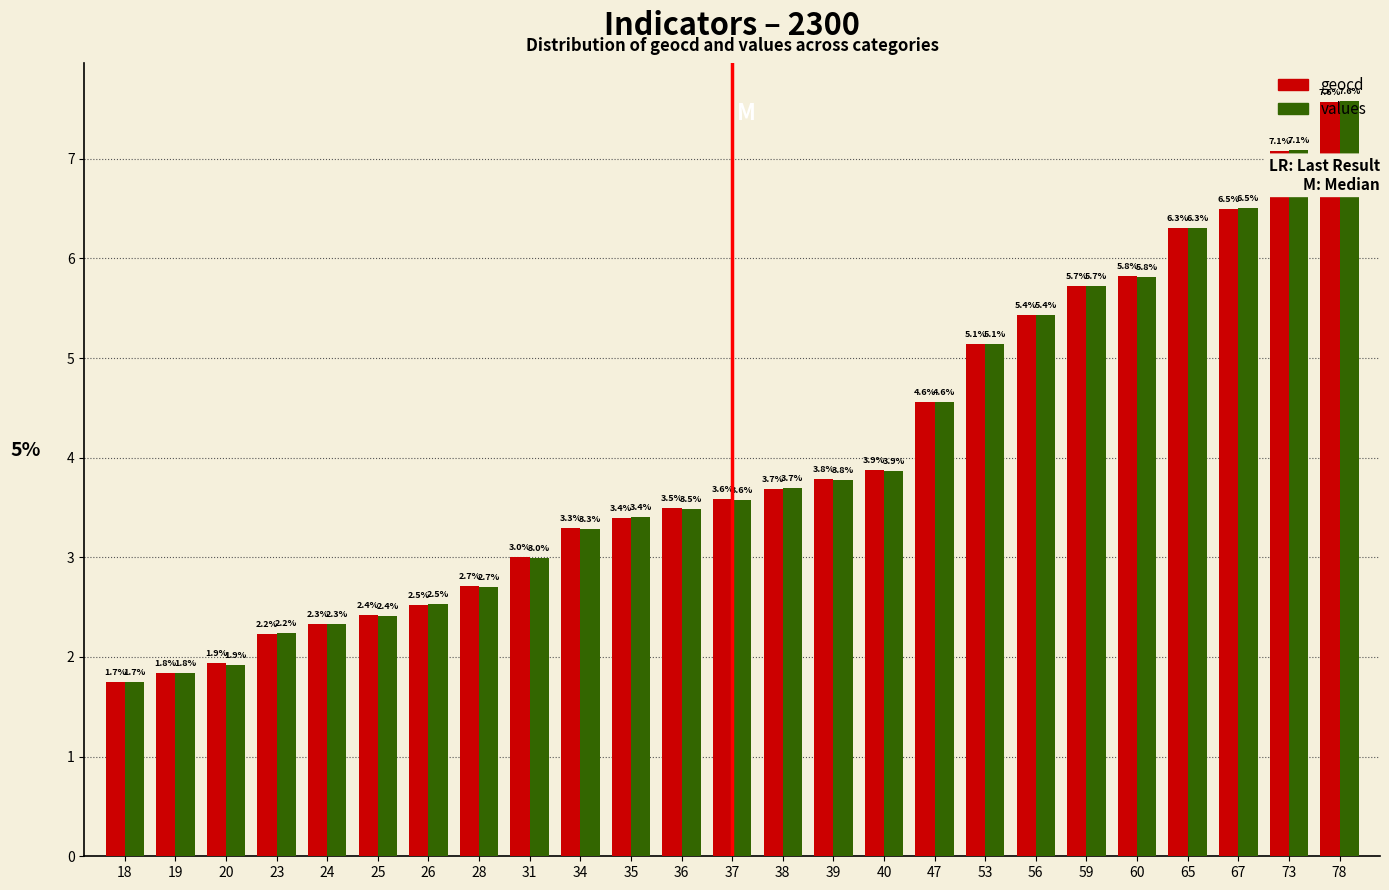

Which category has the highest value in the geocd series?

78